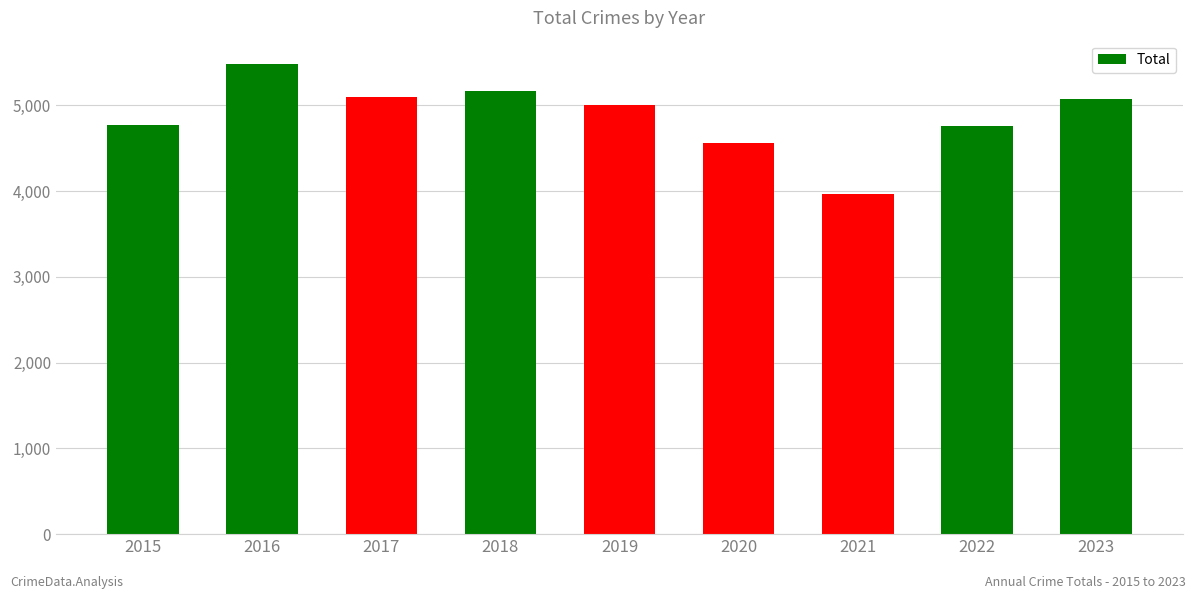

The value at 2017 is 8754. True or false?

False